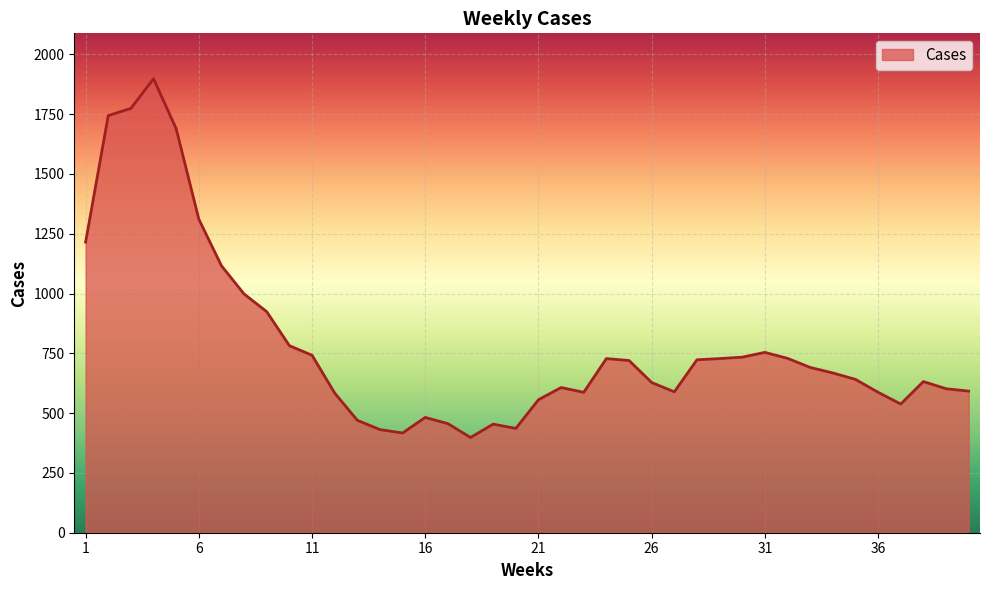

What is the difference between the maximum and minimum values?

1500